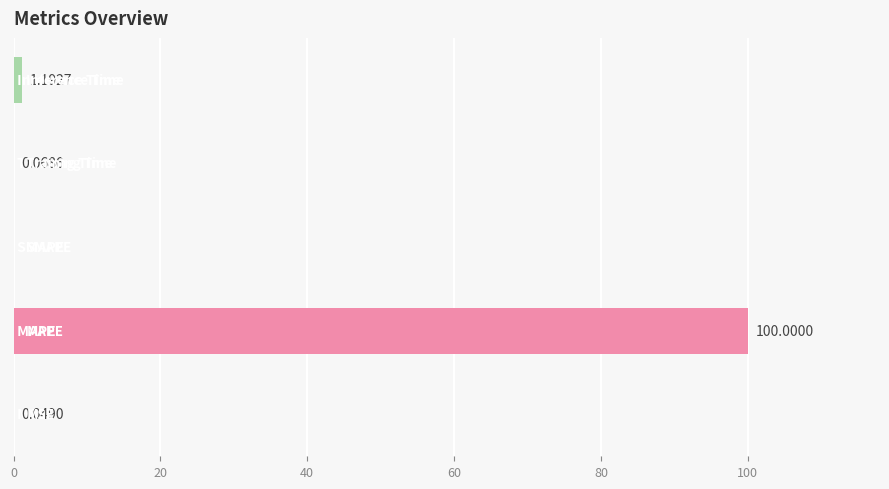

What is the sum of all values?

101.3